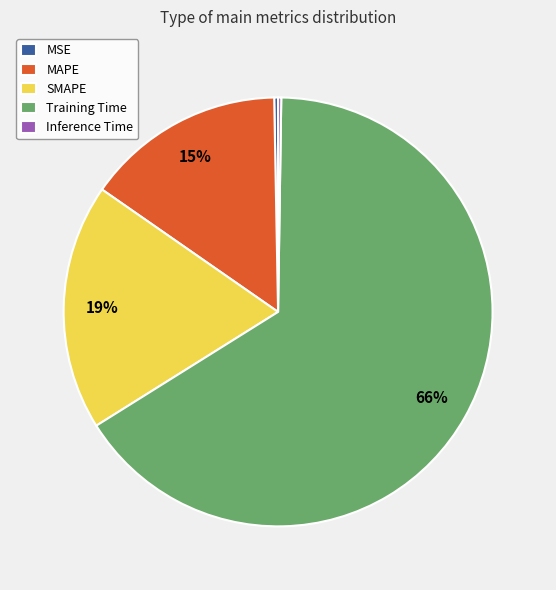

To the nearest percent, what percentage of the pie is SMAPE?

19%